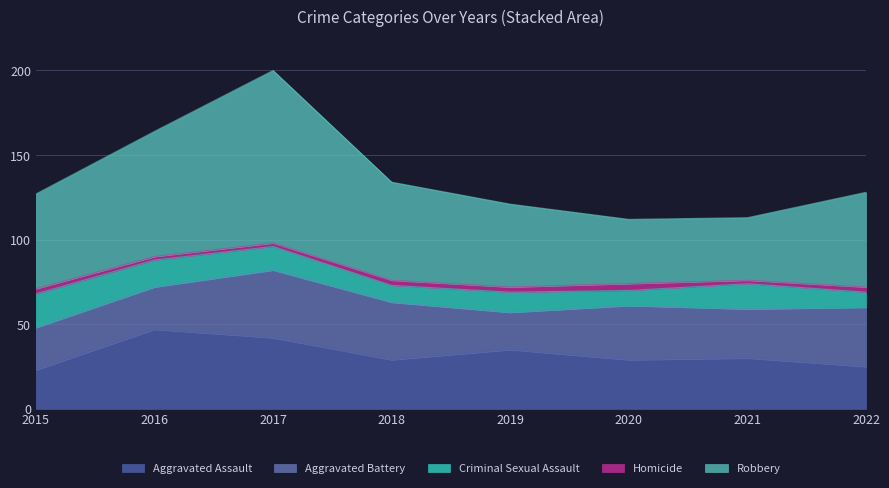

What are all the series names shown in the legend?

Aggravated Assault, Aggravated Battery, Criminal Sexual Assault, Homicide, Robbery